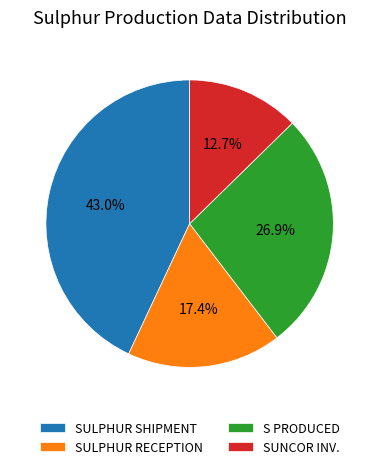

Is it true that S PRODUCED is 27% of the pie?

True